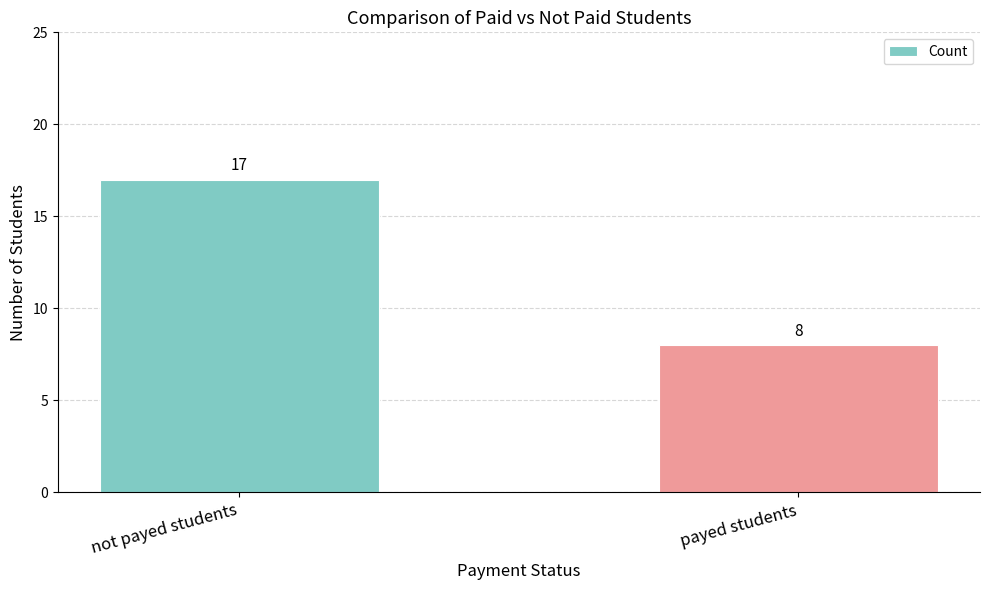

What position from the right is payed students?

1